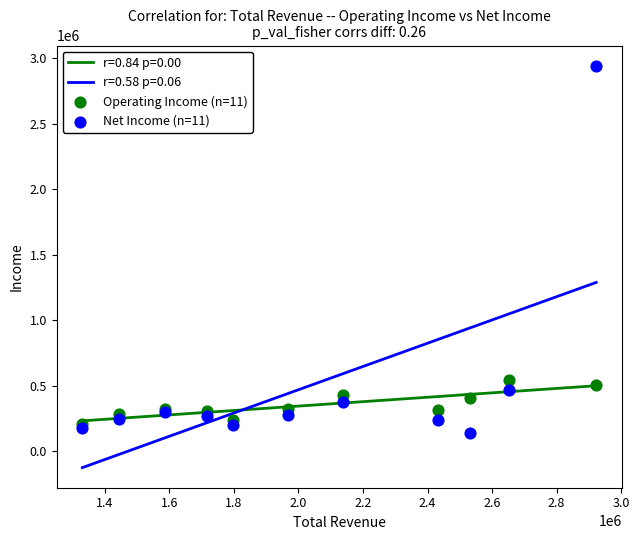

Across all series, what Y value is closest to 1542300?

546700